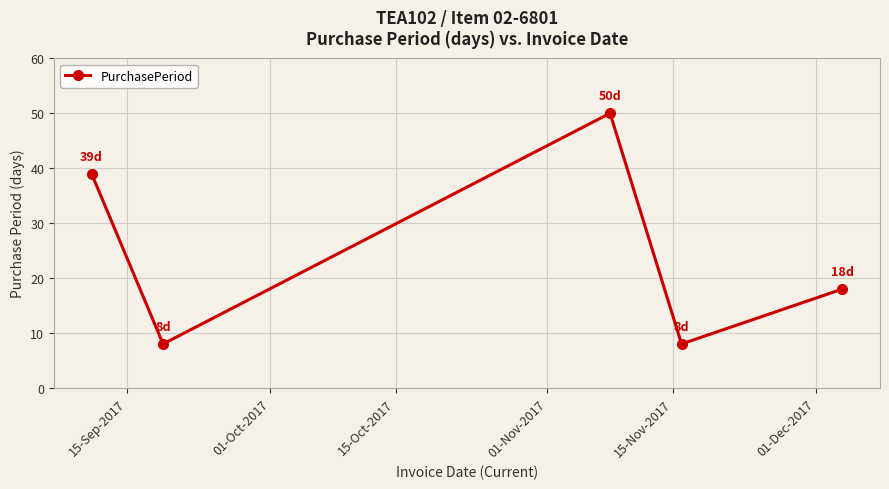

What is the greatest value displayed?

50